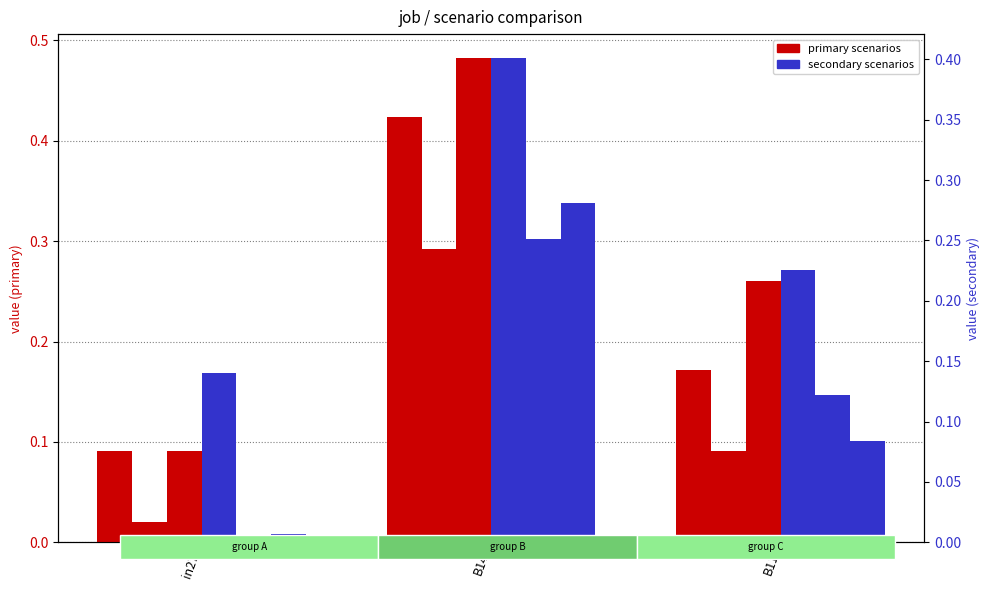

At how many categories does at least one series exceed 0?

3